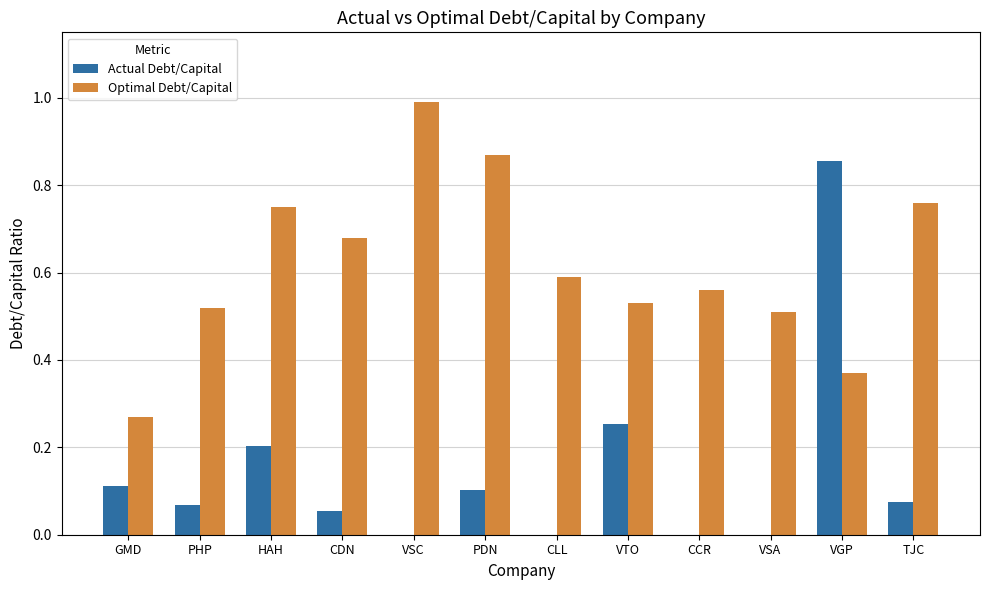

At which category is the sum across all series the highest?

VGP